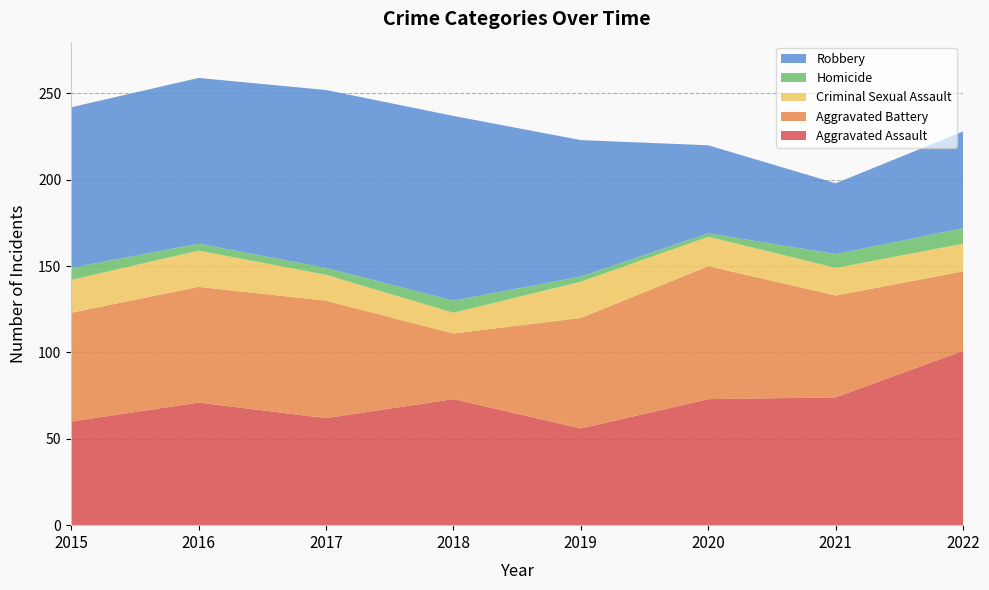

Reading left to right, transcribe all the data shown in this chart.

Aggravated Assault: 2015=60	2016=71	2017=62	2018=73	2019=56	2020=73	2021=74	2022=101
Aggravated Battery: 2015=63	2016=67	2017=68	2018=38	2019=64	2020=77	2021=59	2022=46
Criminal Sexual Assault: 2015=19	2016=21	2017=15	2018=12	2019=21	2020=17	2021=16	2022=16
Homicide: 2015=7	2016=4	2017=4	2018=7	2019=3	2020=2	2021=8	2022=9
Robbery: 2015=93	2016=96	2017=103	2018=107	2019=79	2020=51	2021=41	2022=56